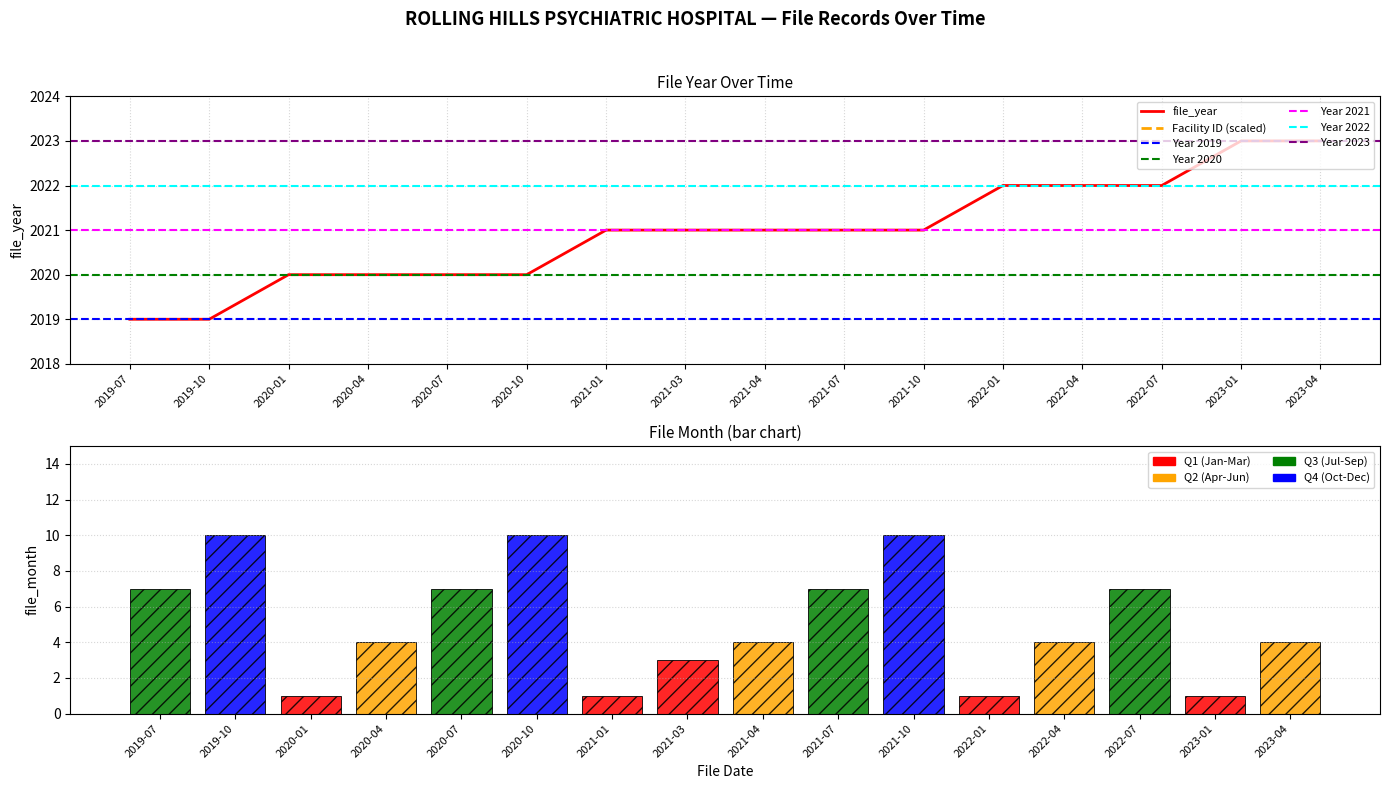

What position from the right is 2020-04?

13